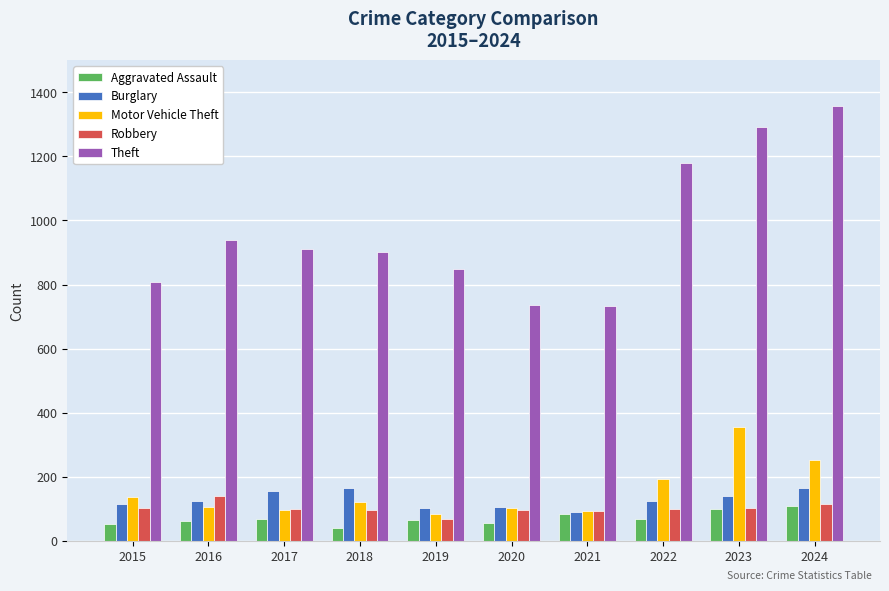

The Motor Vehicle Theft series shows 253 at 2024. True or false?

True